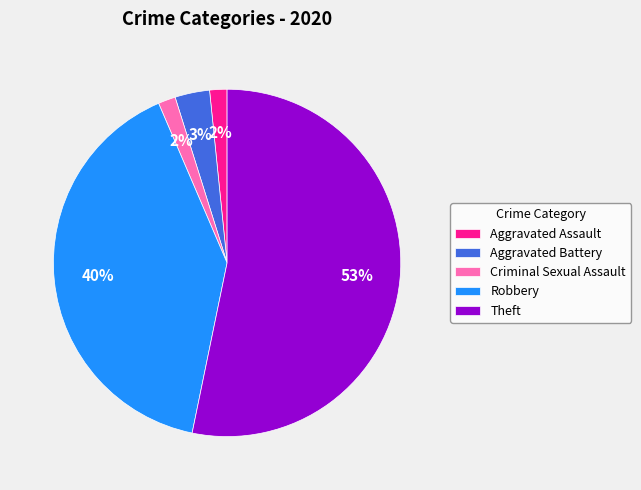

Is the sum of Criminal Sexual Assault and Robbery greater than half?

No